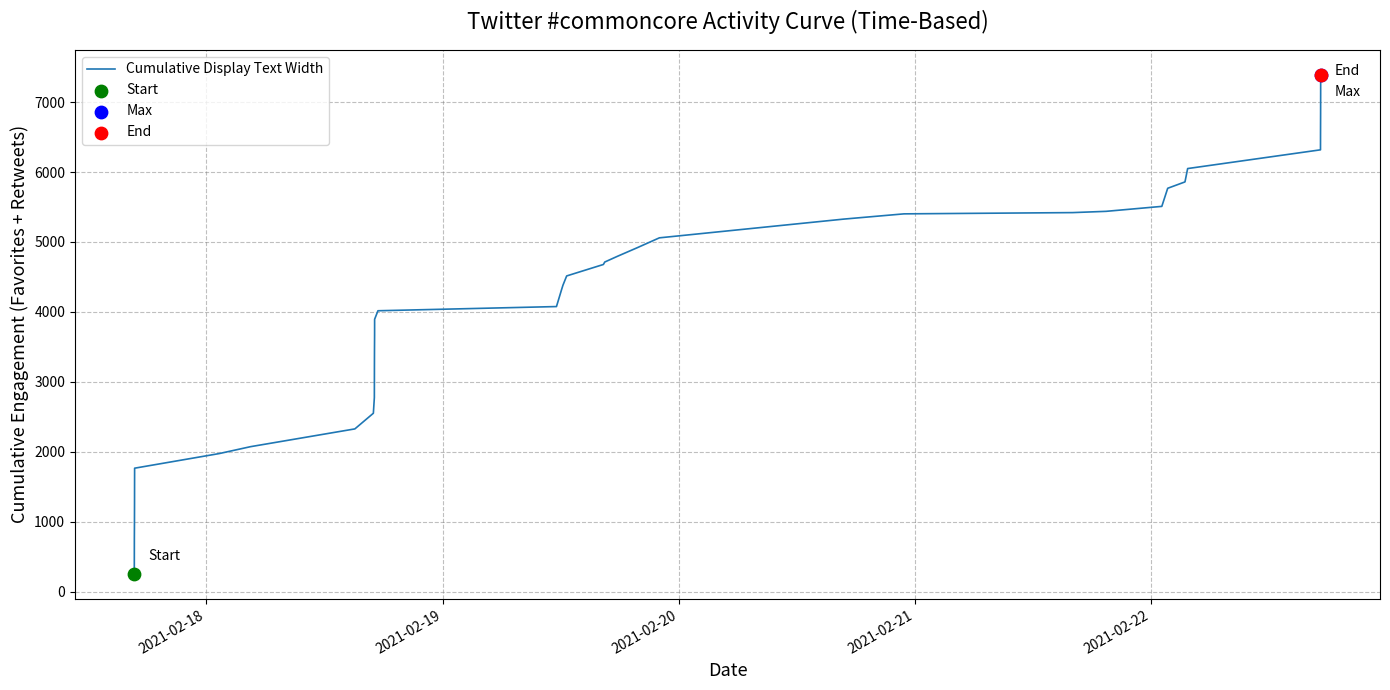

What is the smallest value displayed?

252